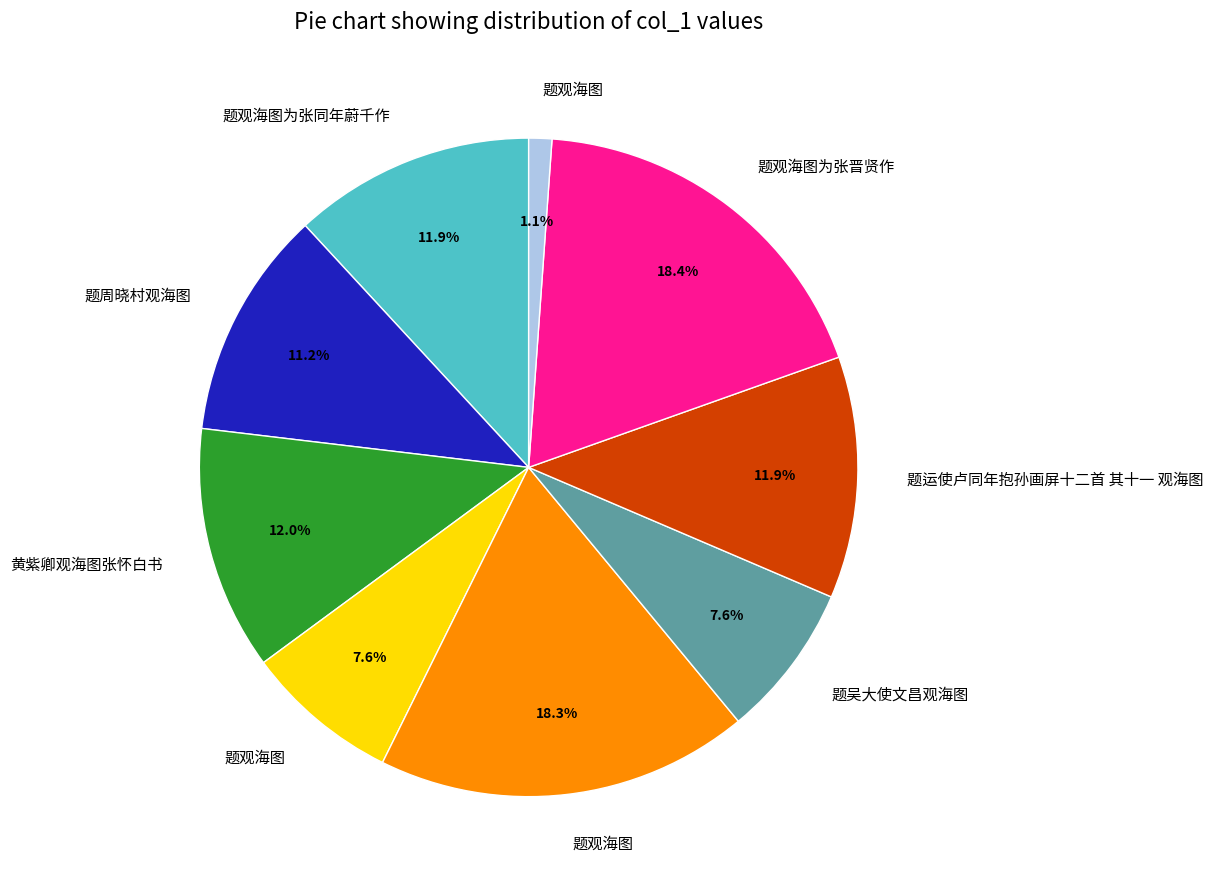

Does any single category account for the majority?

No